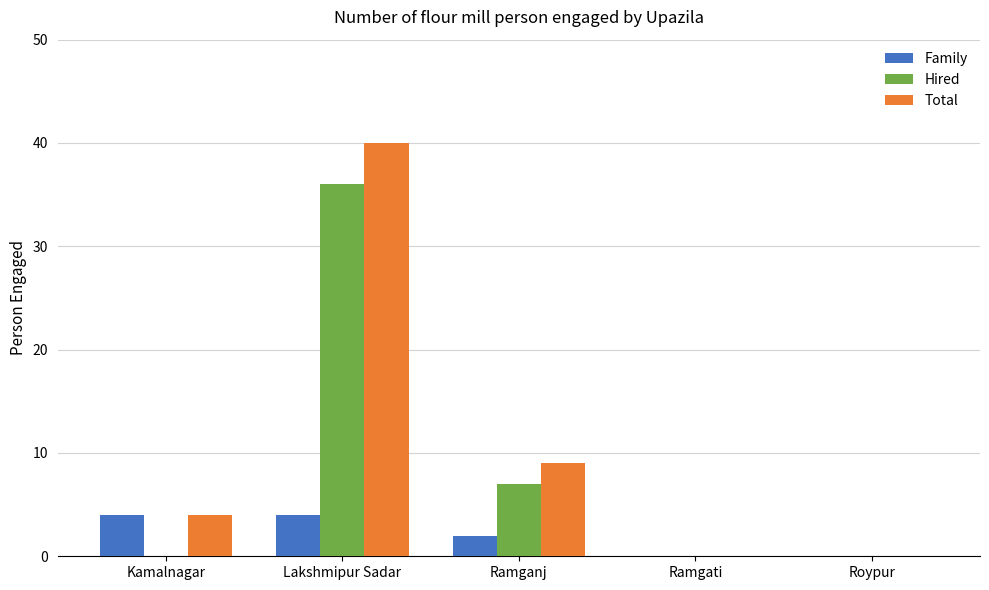

Which series changed the most between Lakshmipur Sadar and Ramgati?

Total